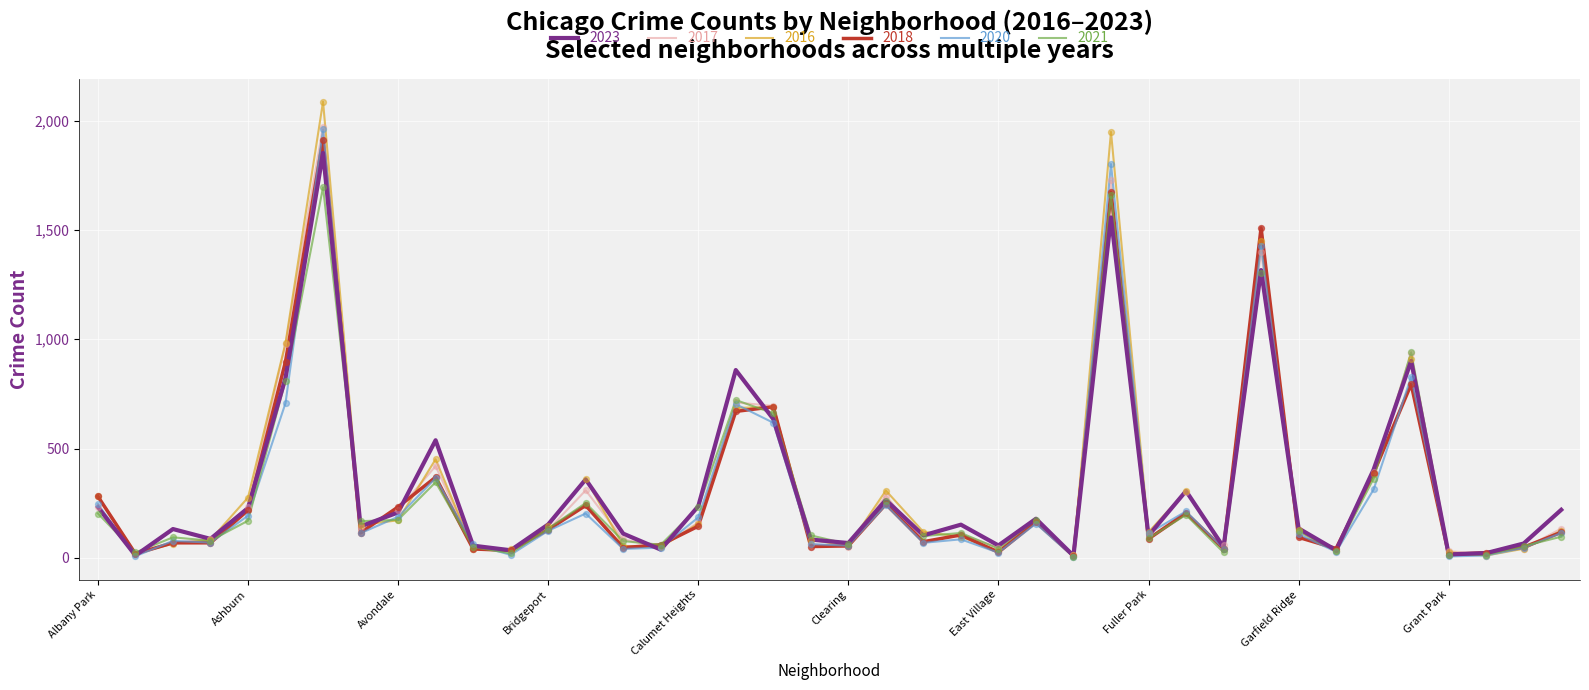

What are all the series names shown in the legend?

2023, 2017, 2016, 2018, 2020, 2021